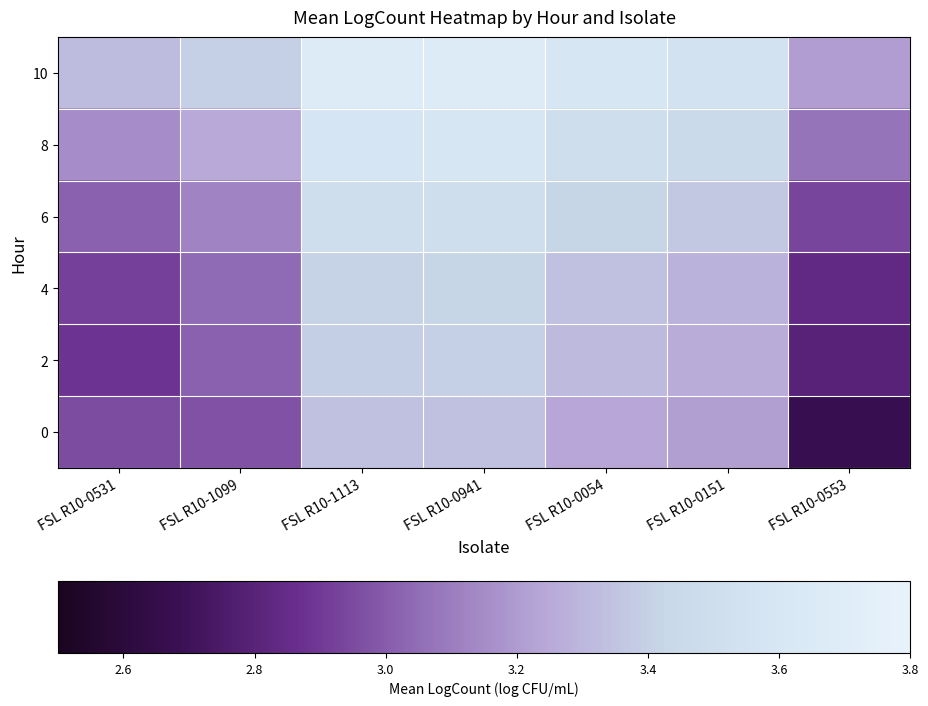

Reading left to right, list all the values displayed in this chart.

0: FSL R10-0531=3.0	FSL R10-1099=3.0	FSL R10-1113=3.3	FSL R10-0941=3.3	FSL R10-0054=3.2	FSL R10-0151=3.2	FSL R10-0553=2.7
2: FSL R10-0531=2.9	FSL R10-1099=3.0	FSL R10-1113=3.4	FSL R10-0941=3.4	FSL R10-0054=3.3	FSL R10-0151=3.3	FSL R10-0553=2.8
4: FSL R10-0531=2.9	FSL R10-1099=3.0	FSL R10-1113=3.4	FSL R10-0941=3.4	FSL R10-0054=3.3	FSL R10-0151=3.3	FSL R10-0553=2.8
6: FSL R10-0531=3.0	FSL R10-1099=3.1	FSL R10-1113=3.5	FSL R10-0941=3.5	FSL R10-0054=3.4	FSL R10-0151=3.4	FSL R10-0553=2.9
8: FSL R10-0531=3.2	FSL R10-1099=3.2	FSL R10-1113=3.6	FSL R10-0941=3.6	FSL R10-0054=3.5	FSL R10-0151=3.5	FSL R10-0553=3.1
10: FSL R10-0531=3.3	FSL R10-1099=3.4	FSL R10-1113=3.7	FSL R10-0941=3.7	FSL R10-0054=3.6	FSL R10-0151=3.5	FSL R10-0553=3.2